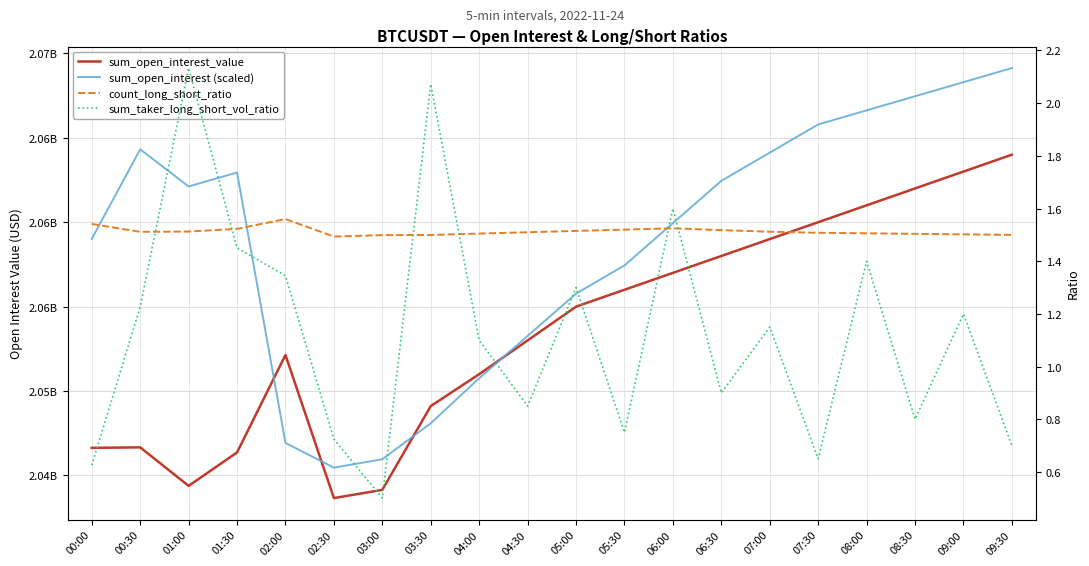

At which label does sum_taker_long_short_vol_ratio reach its minimum?

03:00